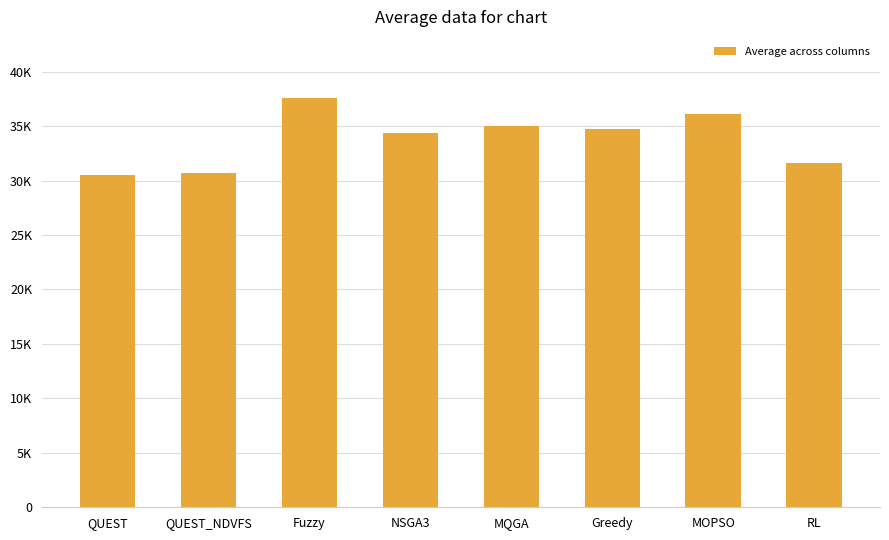

Does the chart contain any negative values?

No